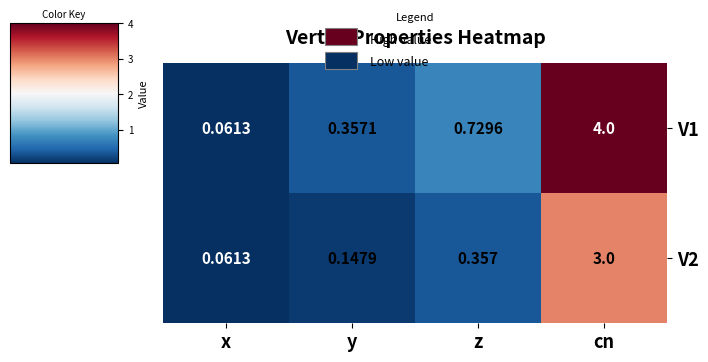

Which series has the largest total across all categories?

V1